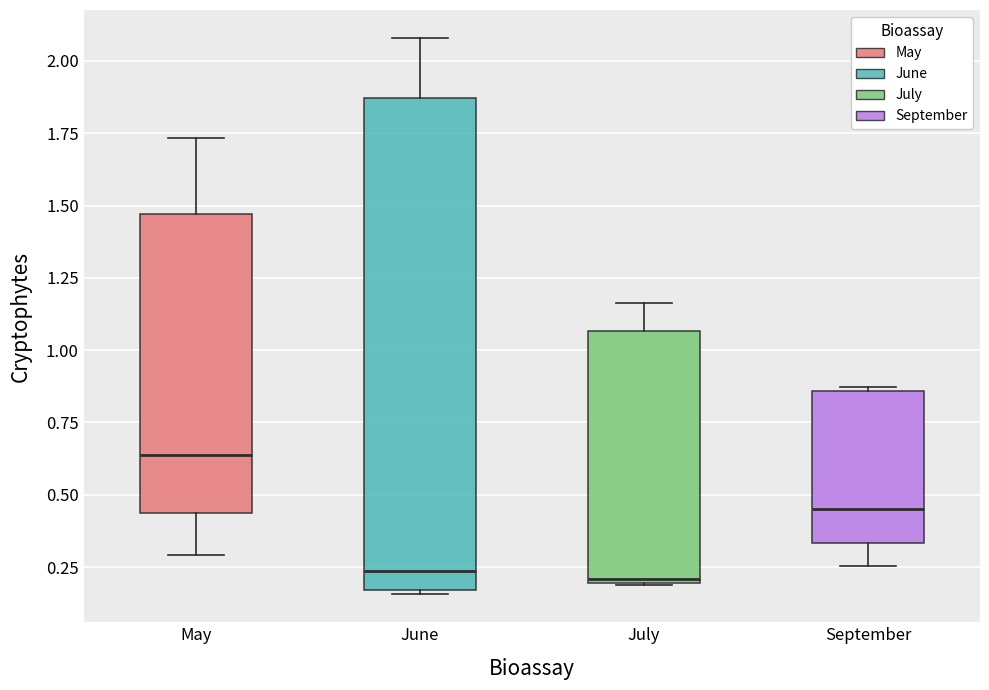

Reading left to right, read every box against the y-axis: the position of its median line, the range the box covers, and the ends of its whiskers. The values are not printed on the chart, so give them approximately, as read against the axis.

May: median 0.65, box 0.45 to 1.45, whiskers 0.30 to 1.75
June: median 0.25, box 0.15 to 1.85, whiskers 0.15 (just below the box's lower edge) to 2.10
July: median 0.20, box 0.20 to 1.05, whiskers 0.20 to 1.15
September: median 0.45, box 0.35 to 0.85, whiskers 0.25 to 0.85